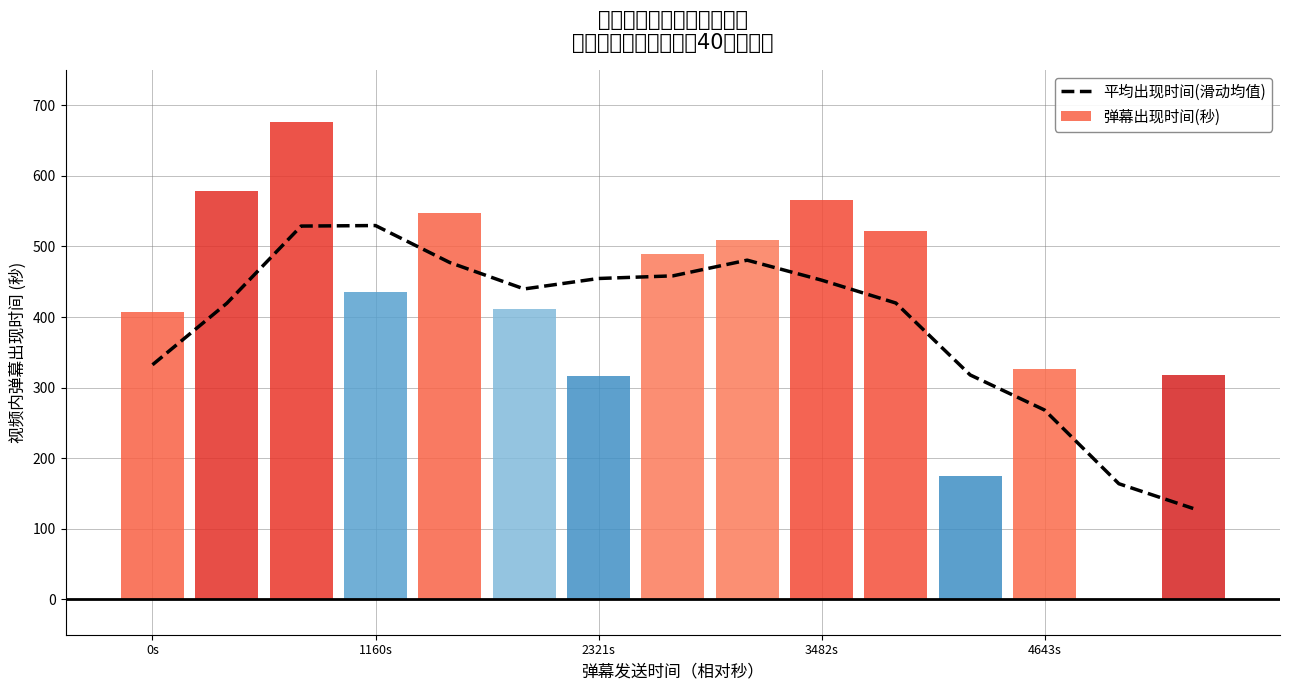

The 平均出现时间(滑动均值) series shows 452.4 at 3482s. True or false?

True